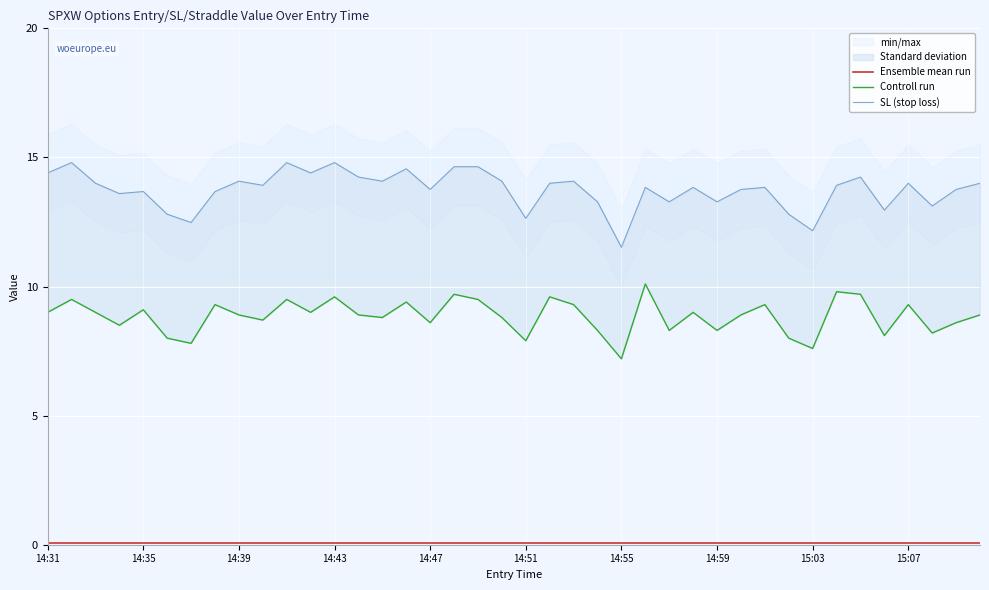

True or false: Controll run and SL (stop loss) cross at least once.

False